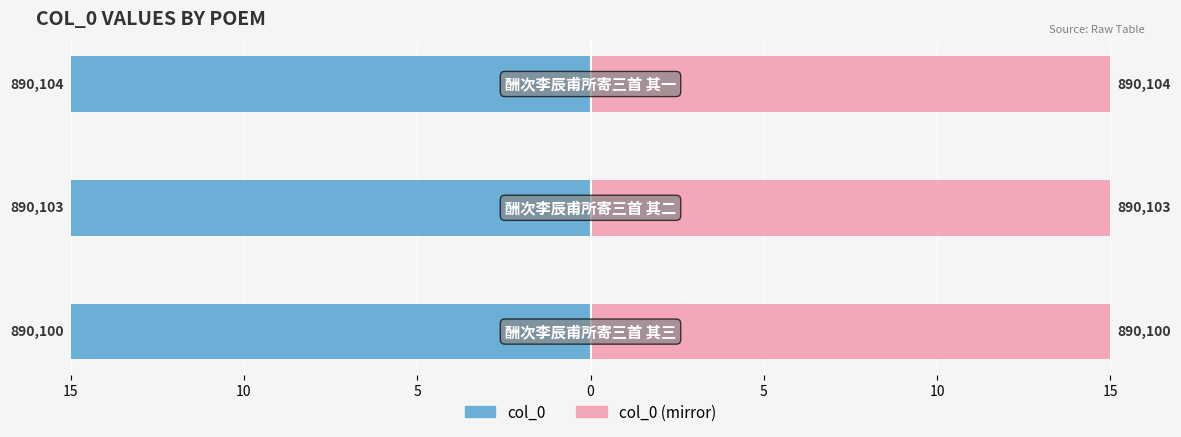

How many categories are shown in the chart?

3